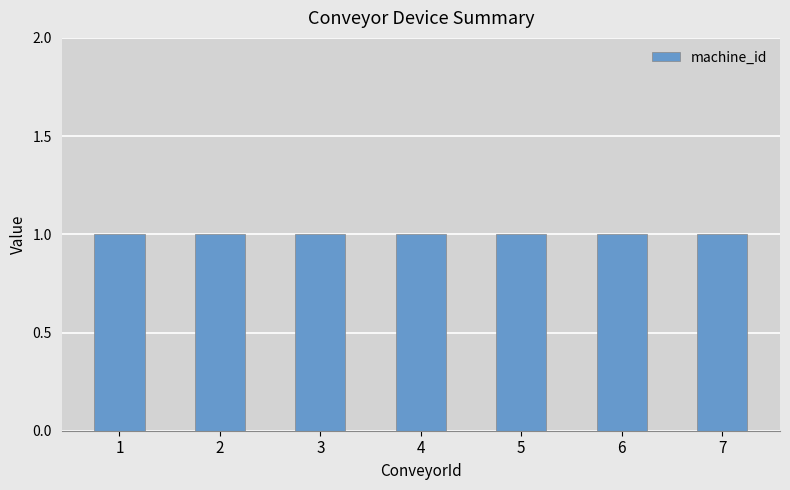

Between 2 and 5, which series saw the biggest shift?

machine_id